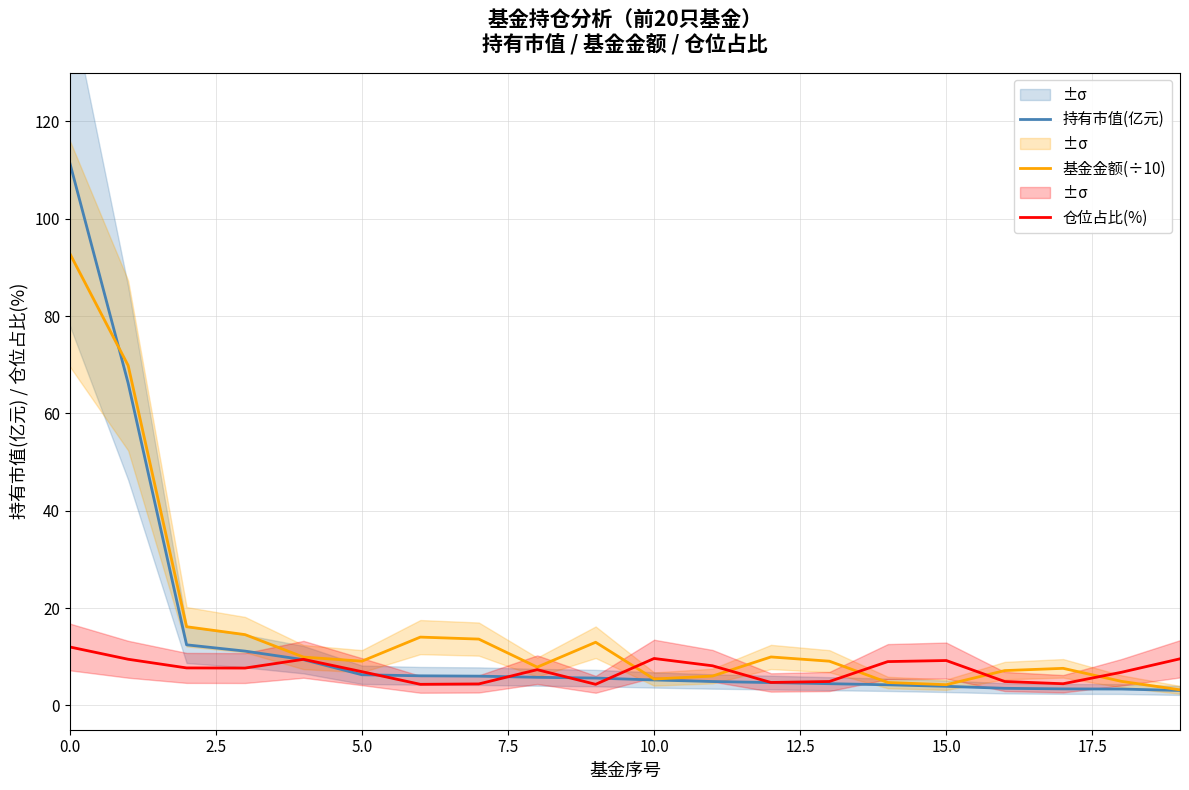

What is the label of the 10th point from the right?

10